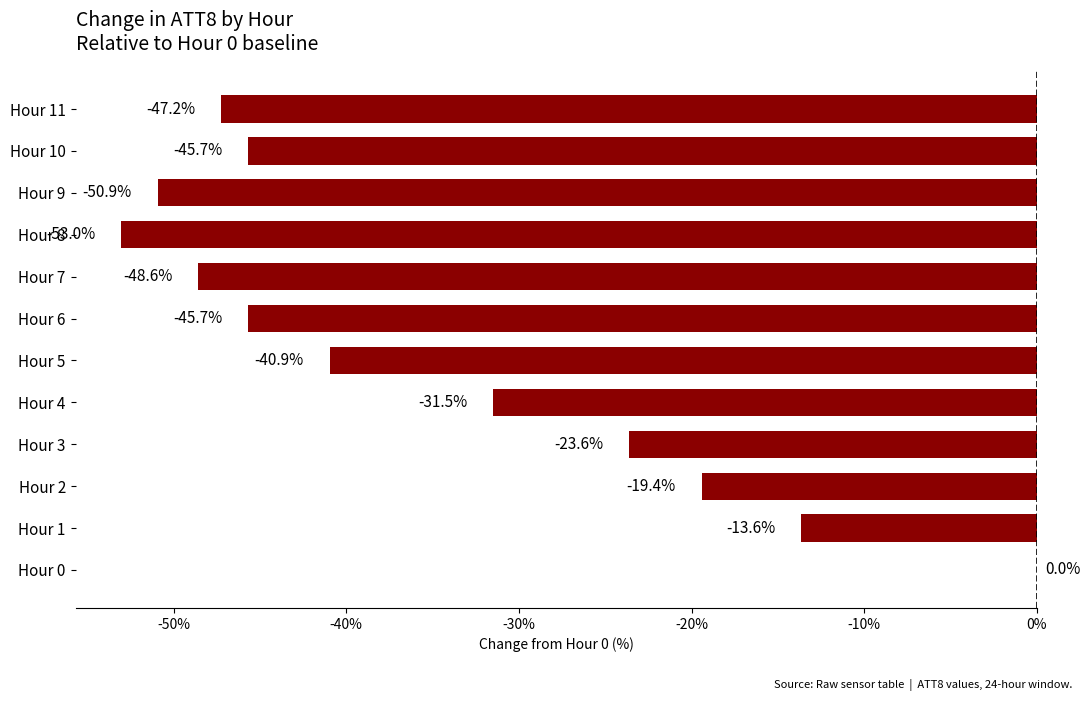

How many series are shown in this chart?

1